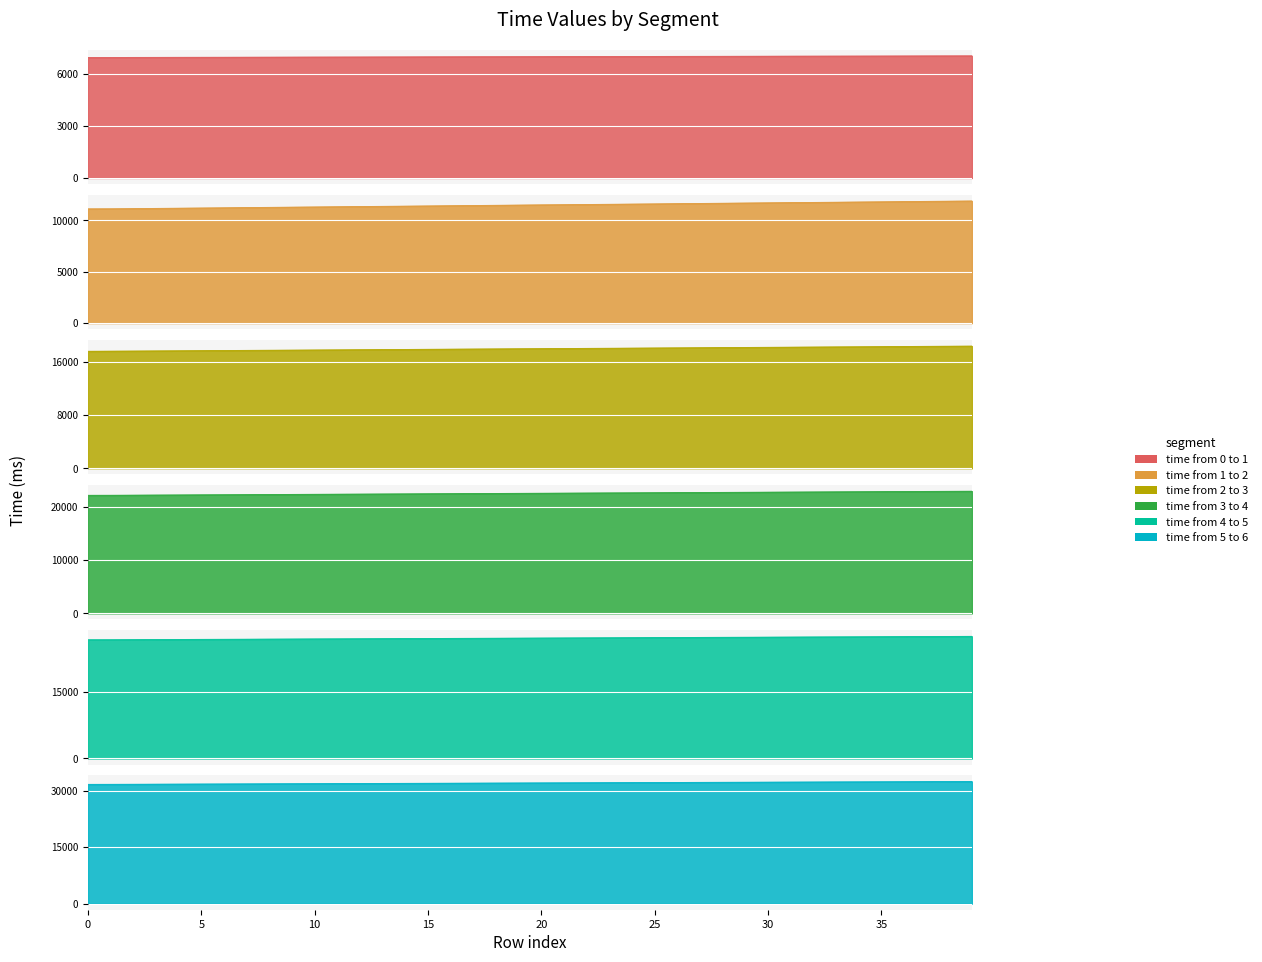

True or false: time from 4 to 5 and time from 0 to 1 cross at least once.

False